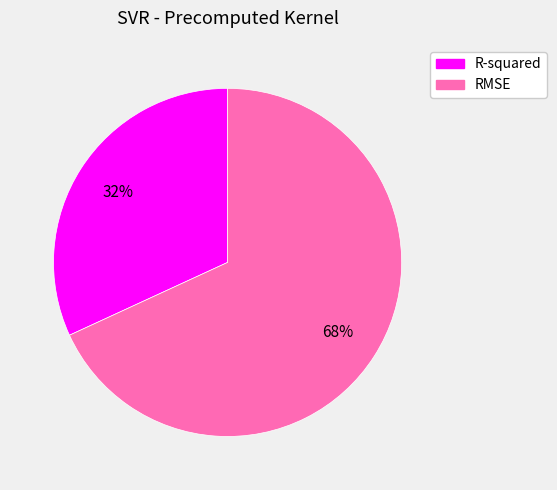

Is it true that RMSE is 80% of the pie?

False